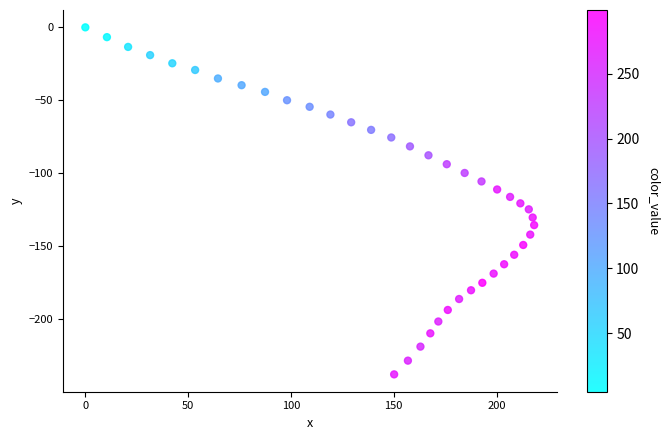

What is the range of Y values (max minus min)?

237.6